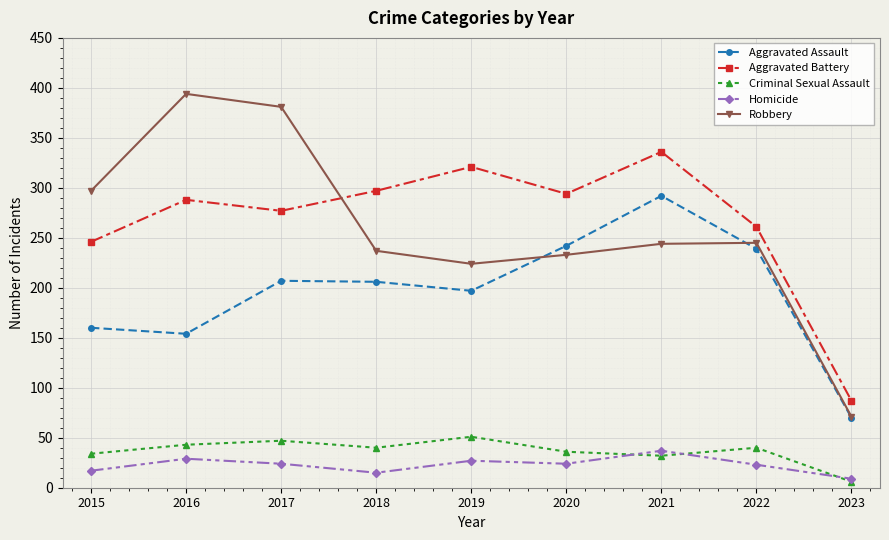

Which category has the highest value across all series?

2016